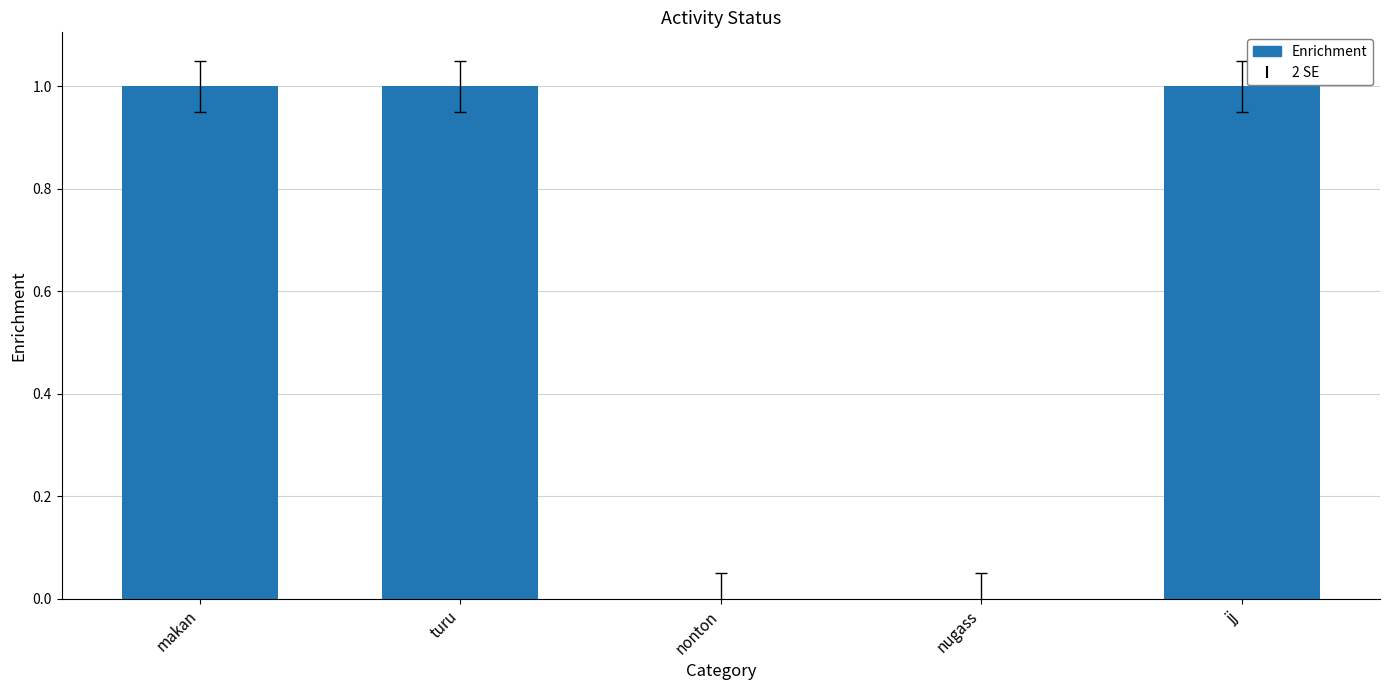

The value at turu is 0. True or false?

False